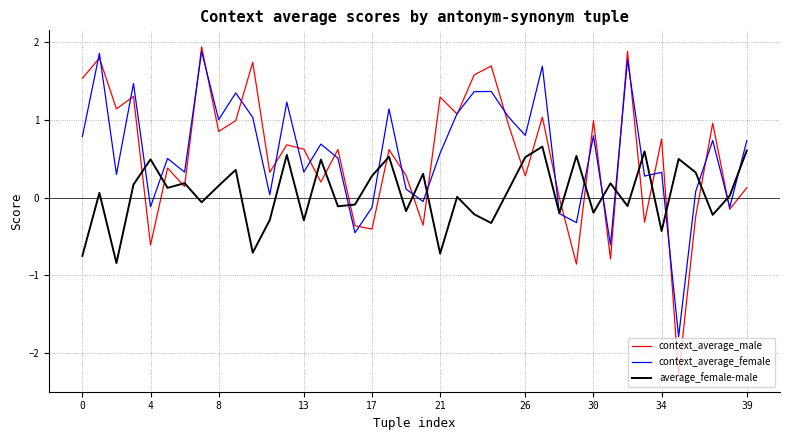

How many values in the context_average_female series are below 0?

9